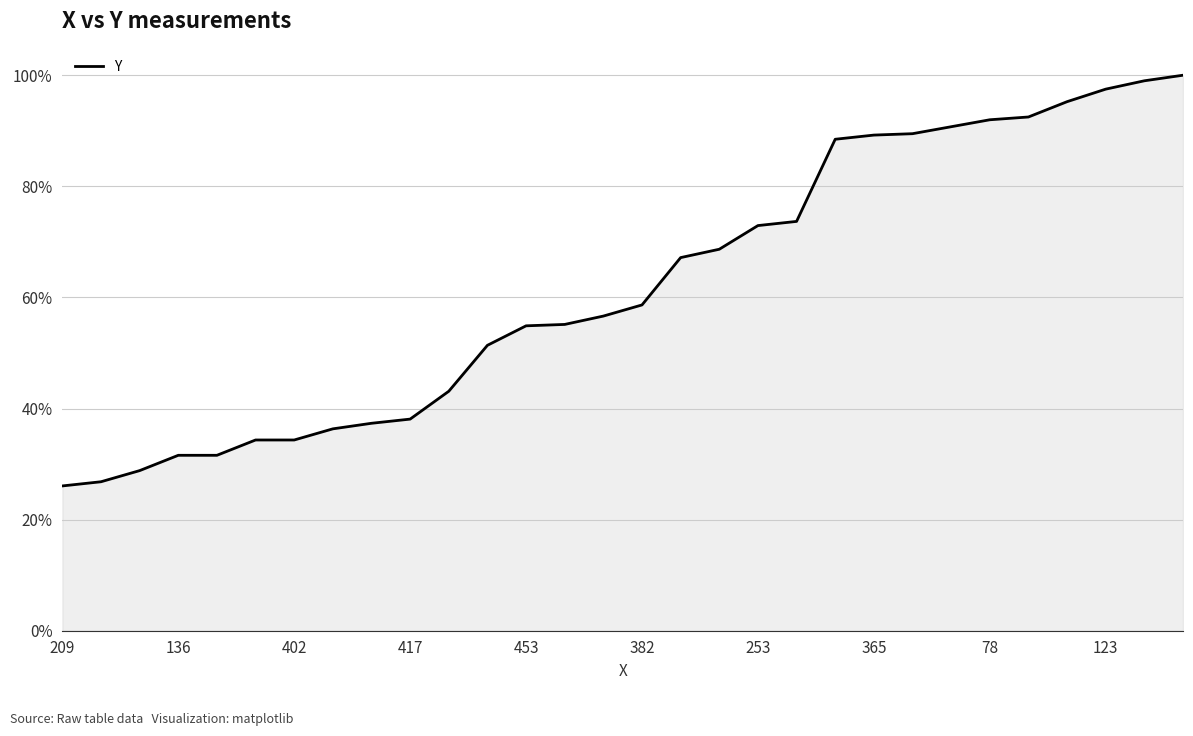

True or false: the data has more than 2 interior local peaks.

False